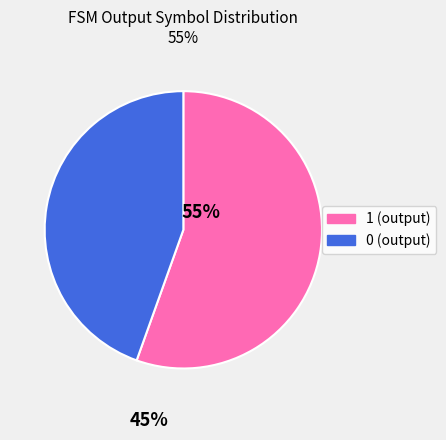

Does any single category account for the majority?

Yes